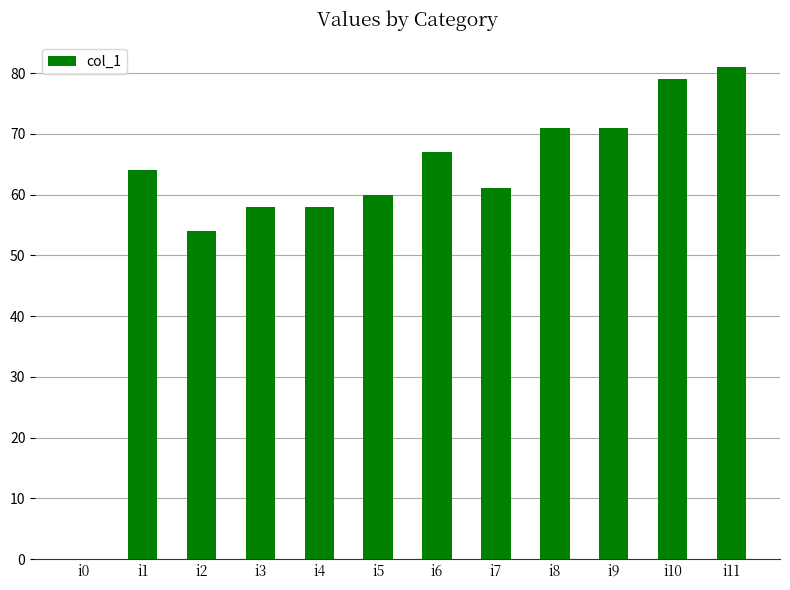

What is the sum of all values?

724